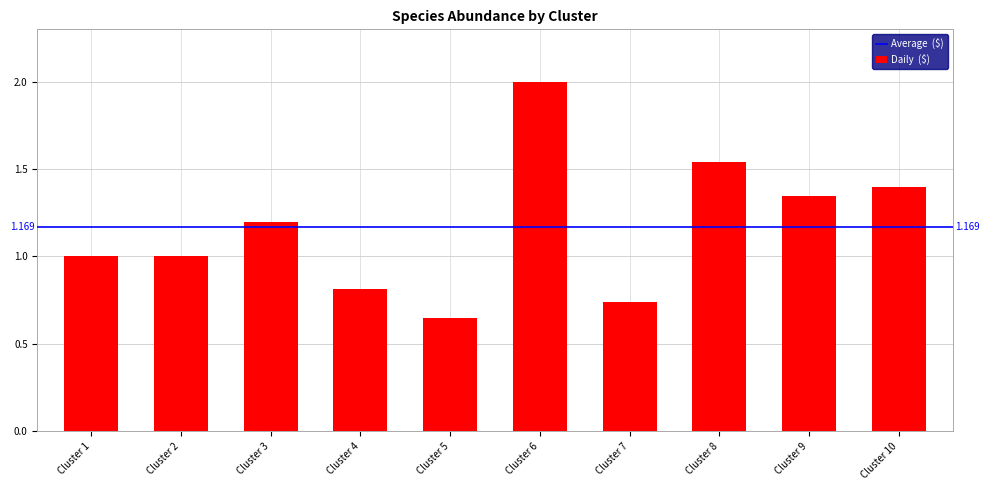

What is the difference between the values at Cluster 9 and Cluster 7?

0.6